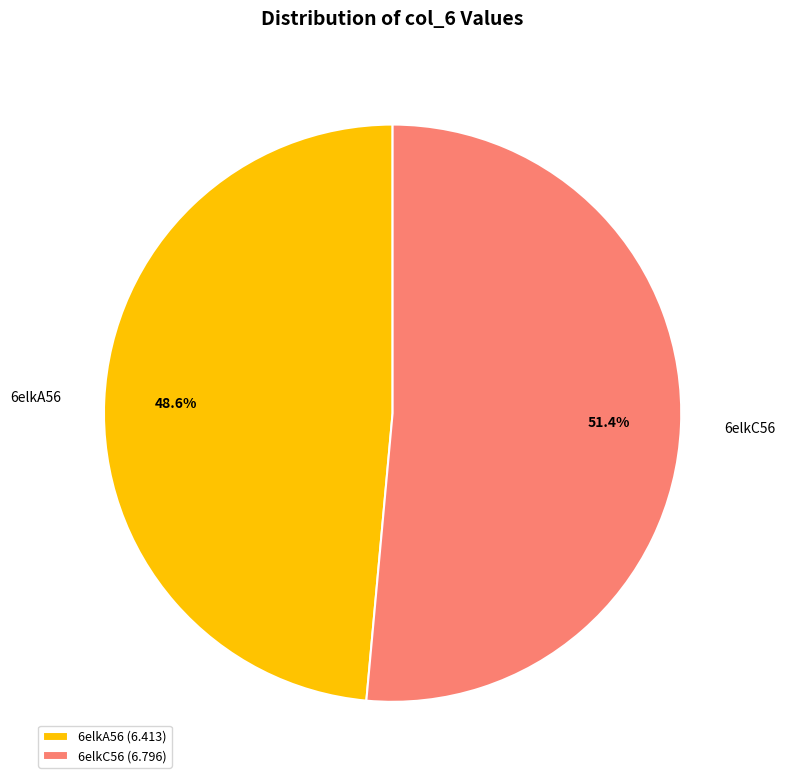

True or false: 6elkC56 accounts for 43% of the total.

False